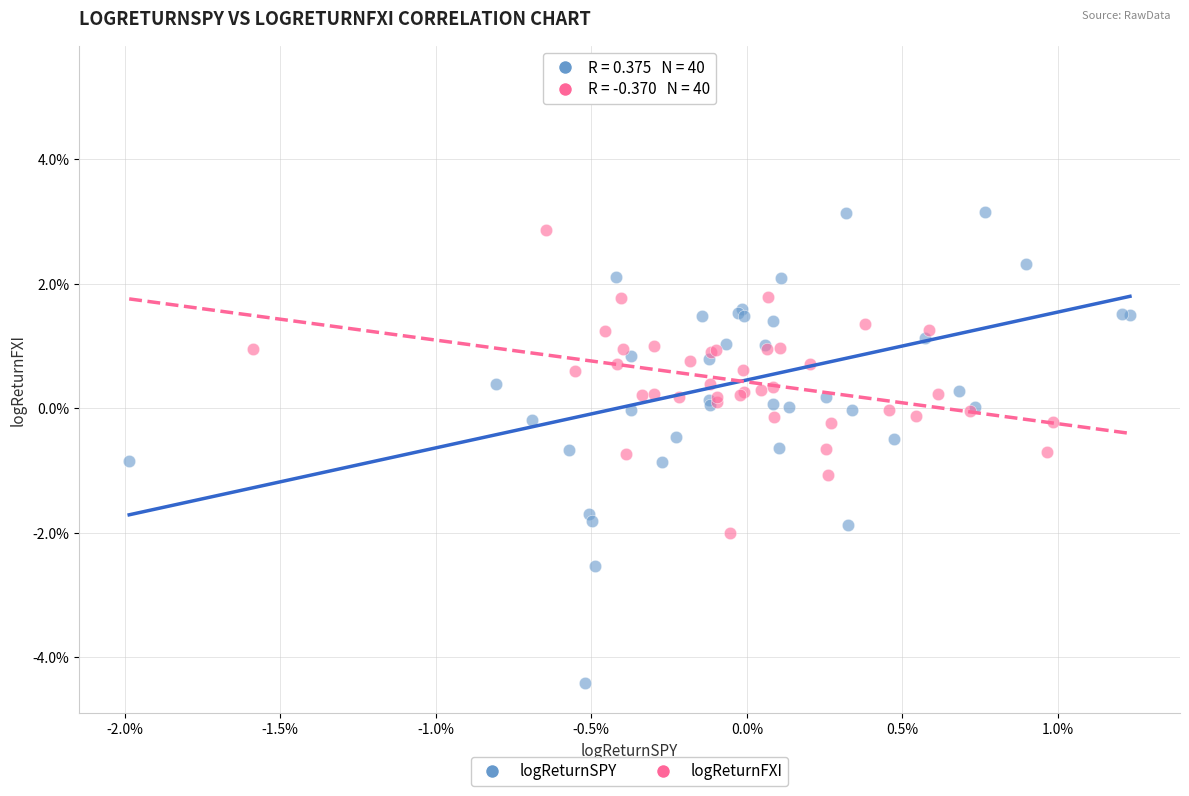

Which series has the largest Y range (max minus min)?

logReturnSPY